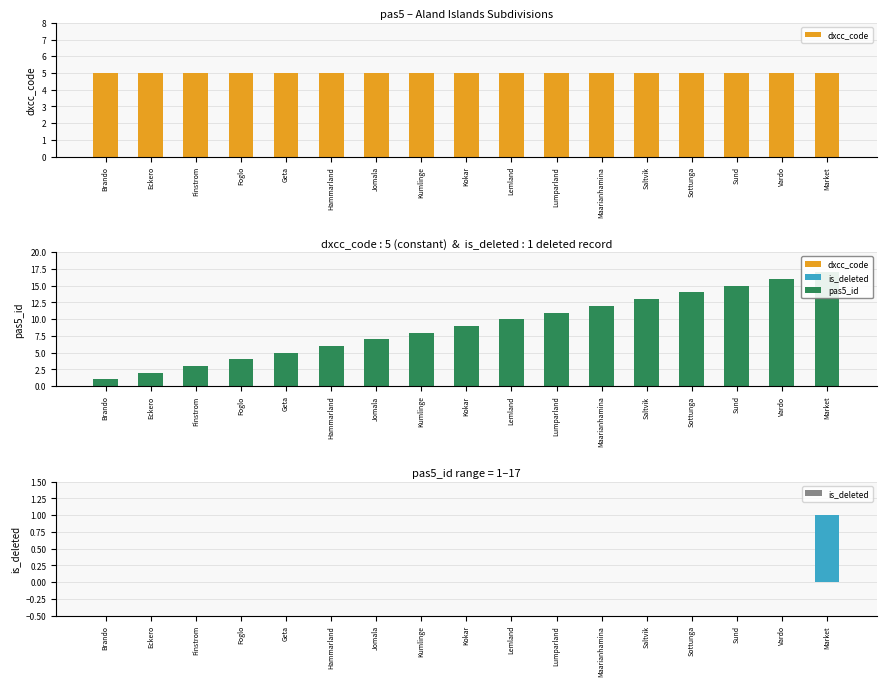

What is the total value across all series at Kumlinge?

13